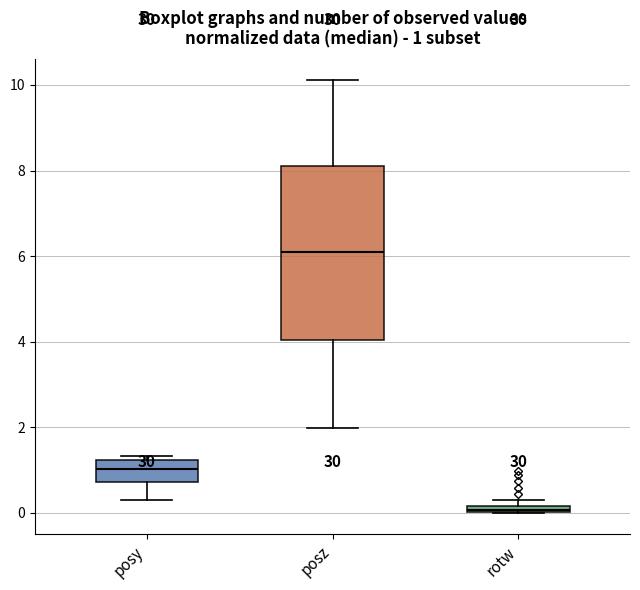

Comparing the boxes themselves (not the whiskers), which one is the tallest?

posz